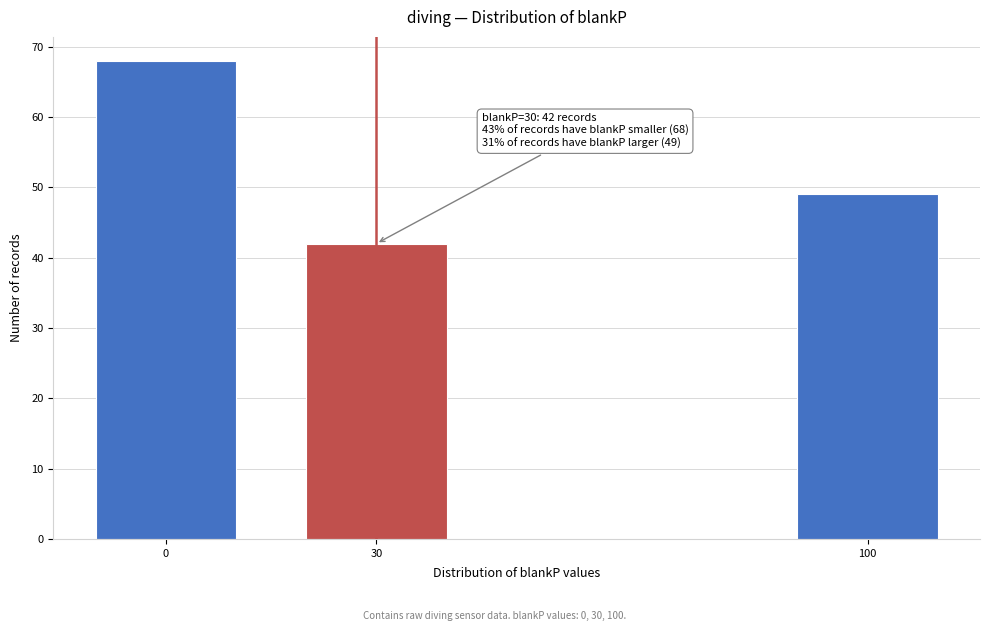

Reading left to right, what are all the values shown in this chart?

68	42	49